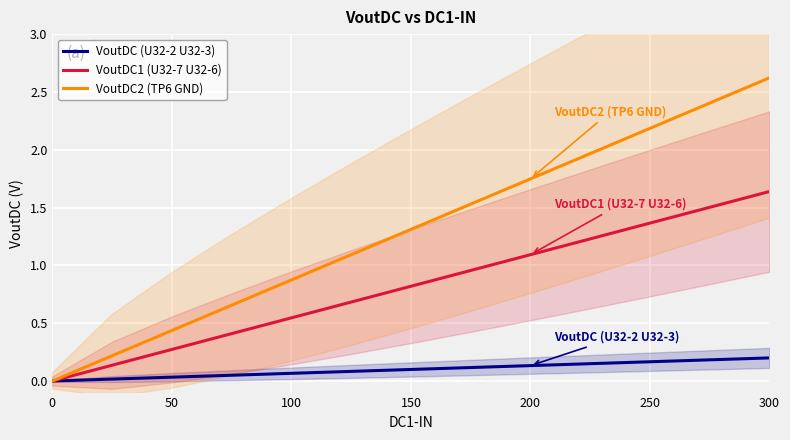

Read the VoutDC2 (TP6 GND) value at 300.

2.6